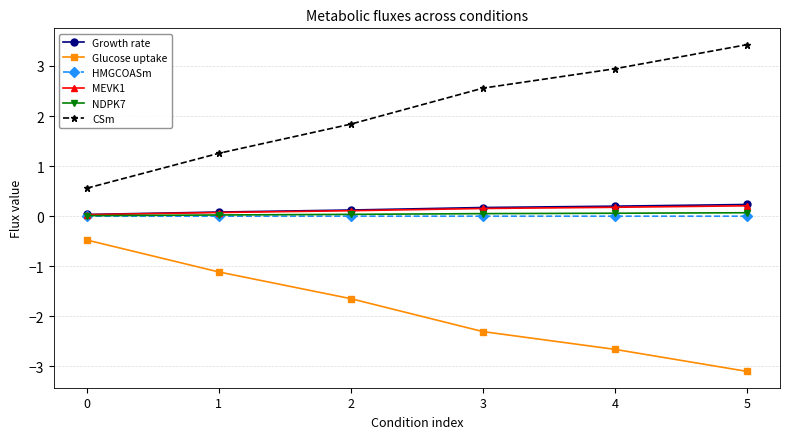

Is the value of HMGCOASm at 3 greater than the value of NDPK7 at 4?

No